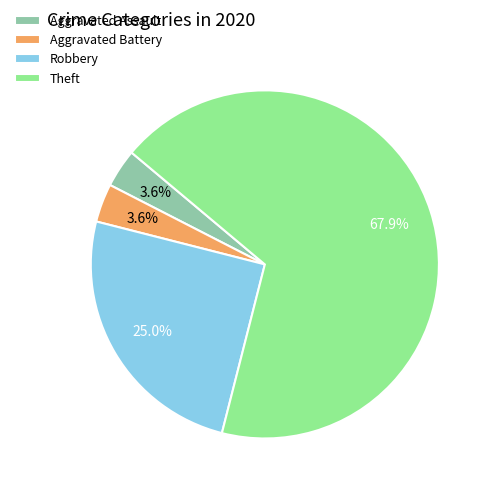

What percentage is NOT represented by Robbery?

75.0%